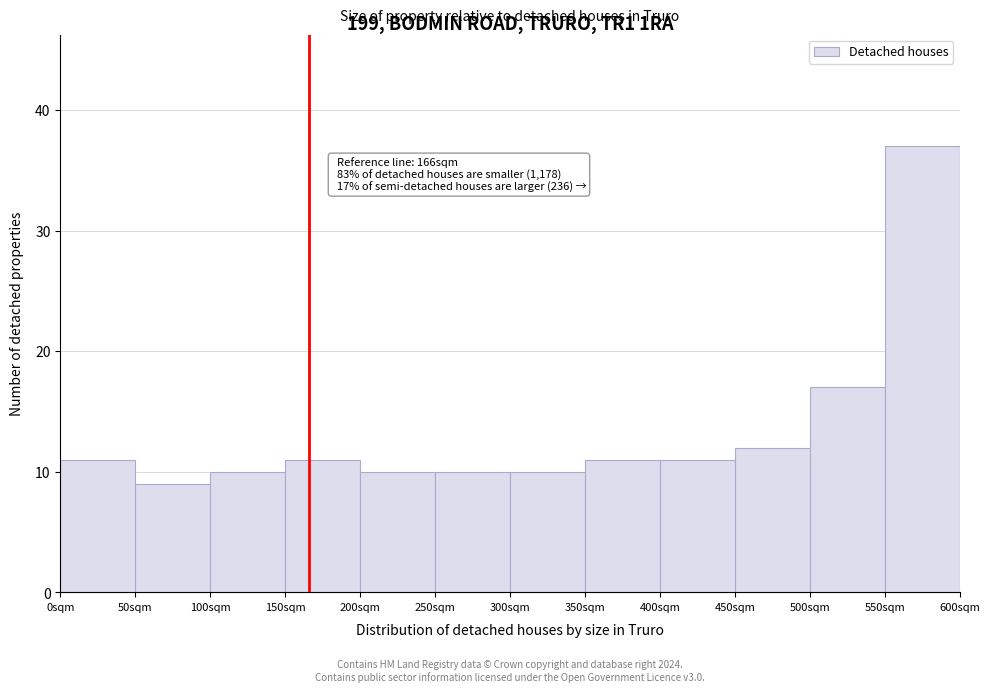

Over which range of the x-axis is the bar tallest?

550 to 600